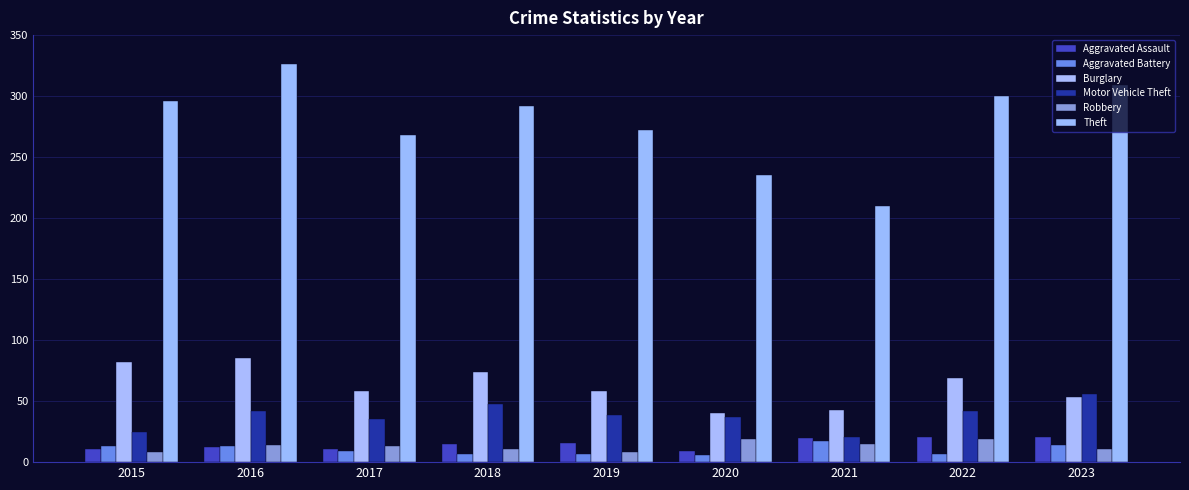

How many groups of bars are there?

9